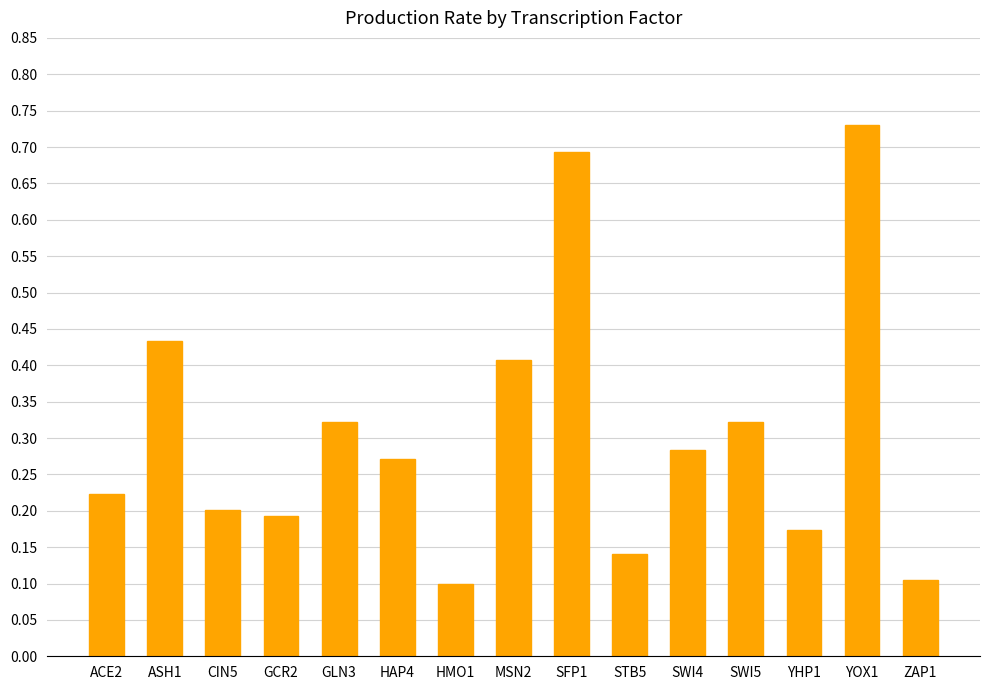

What is the label of the 15th bar from the right?

ACE2